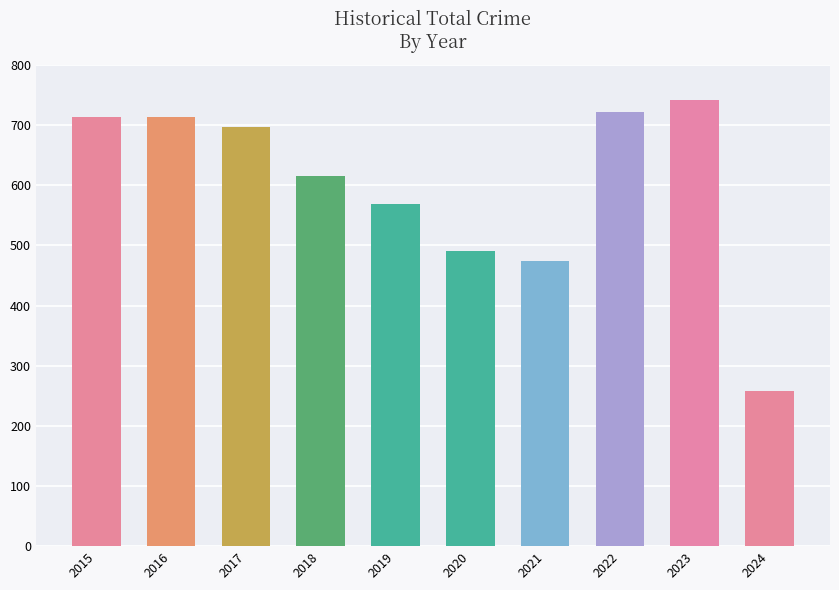

How many data points are less than 697?

5